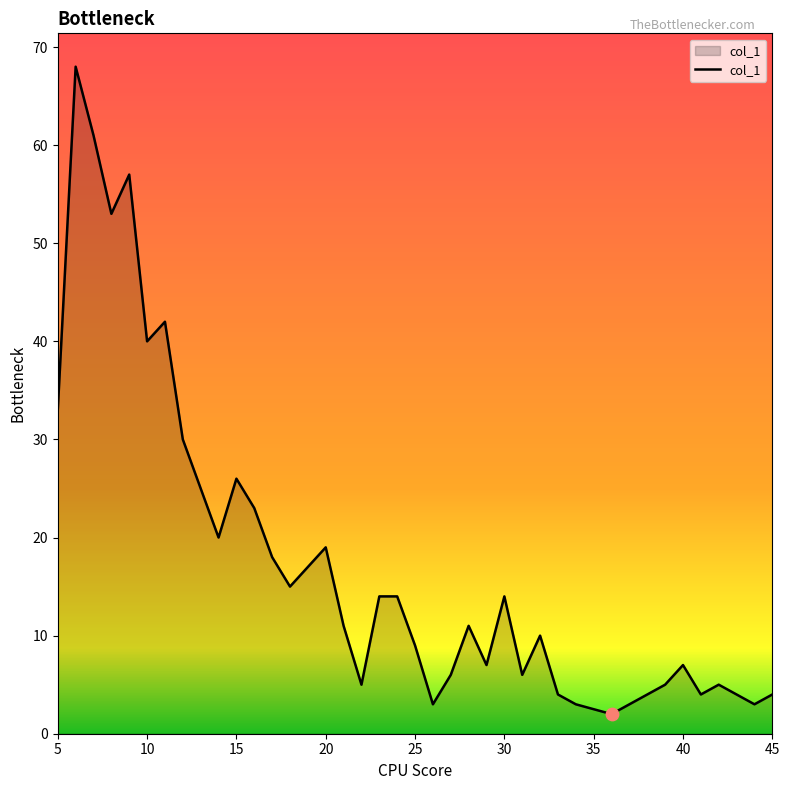

What is the greatest value displayed?

68